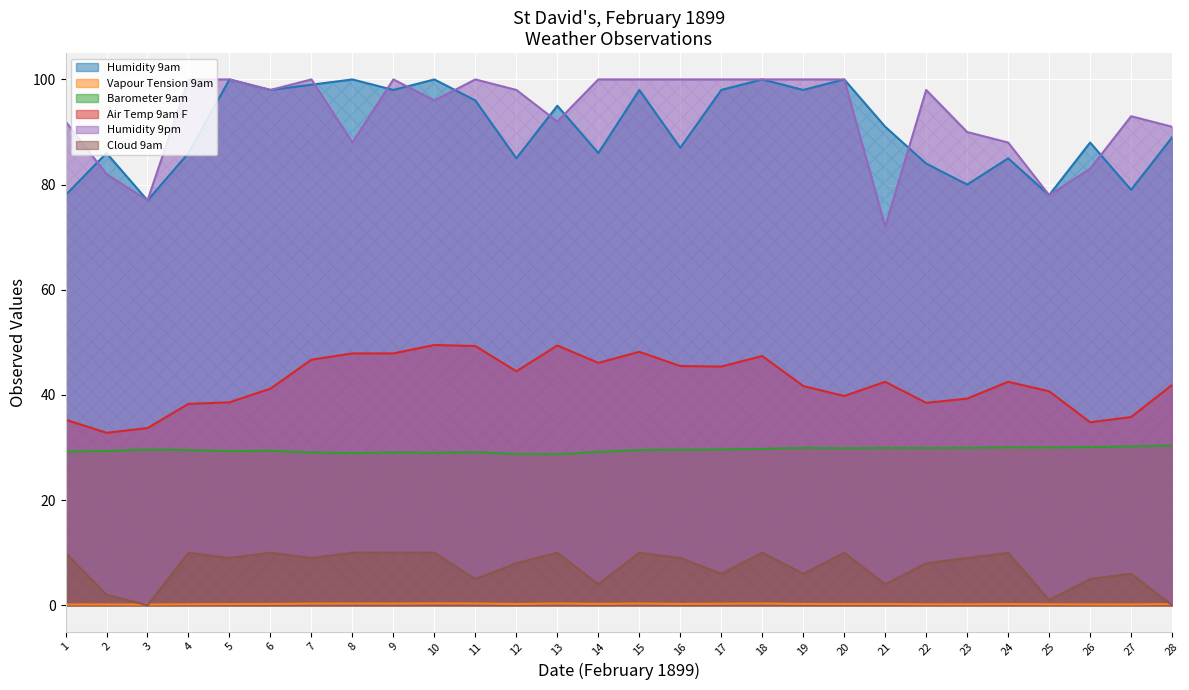

At which label does Air Temp 9am F reach its minimum?

2